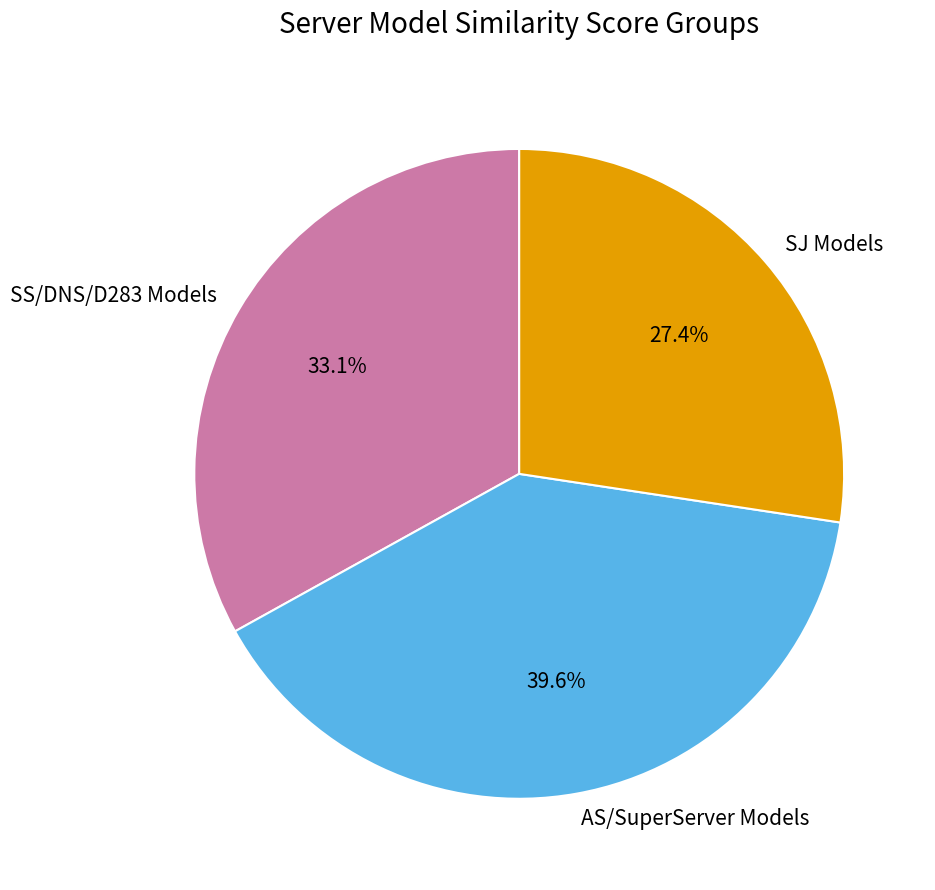

Between SS/DNS/D283 Models and SJ Models, which is larger?

SS/DNS/D283 Models